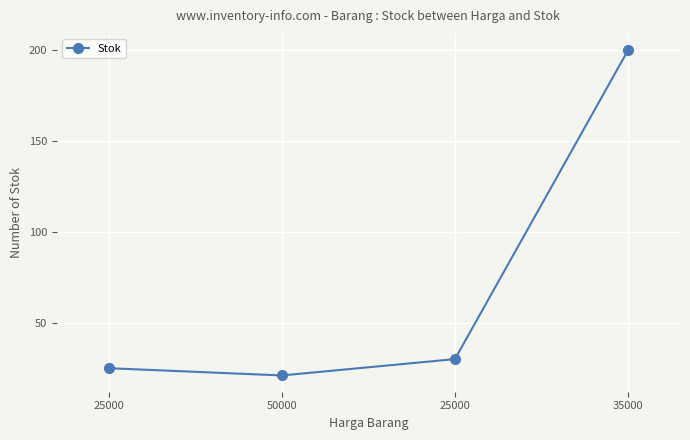

Rank the categories by value from lowest to highest.

50000, 25000, 25000, 35000